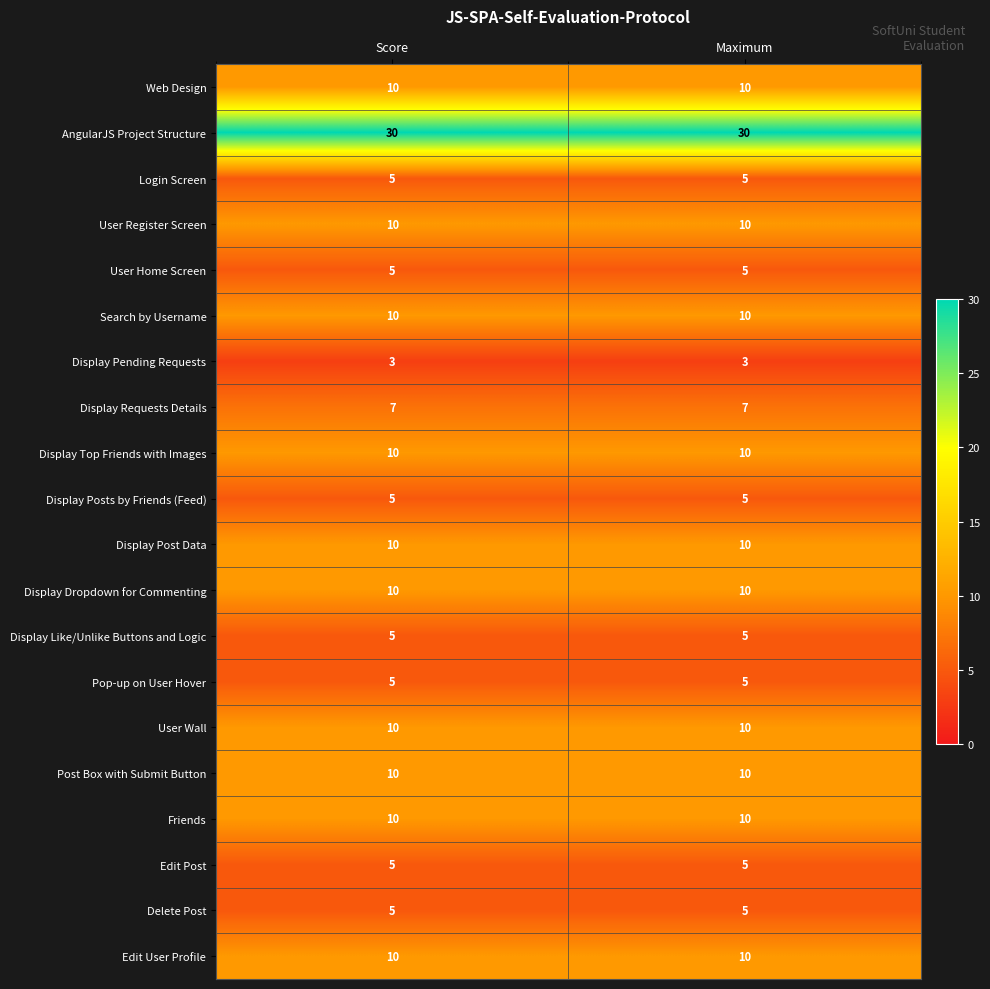

Read the User Register Screen value at Score.

10